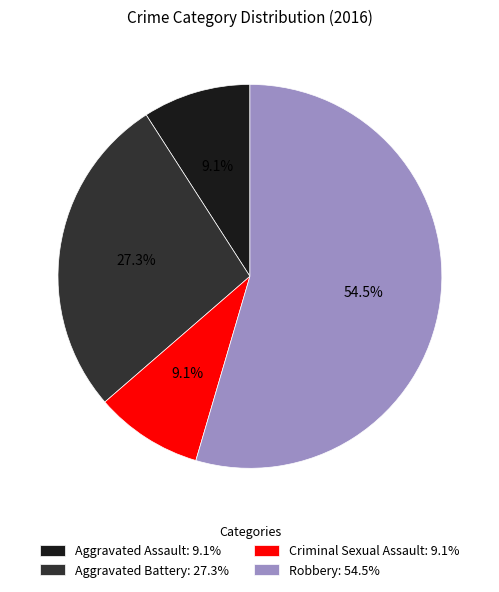

How many segments does this pie chart have?

4